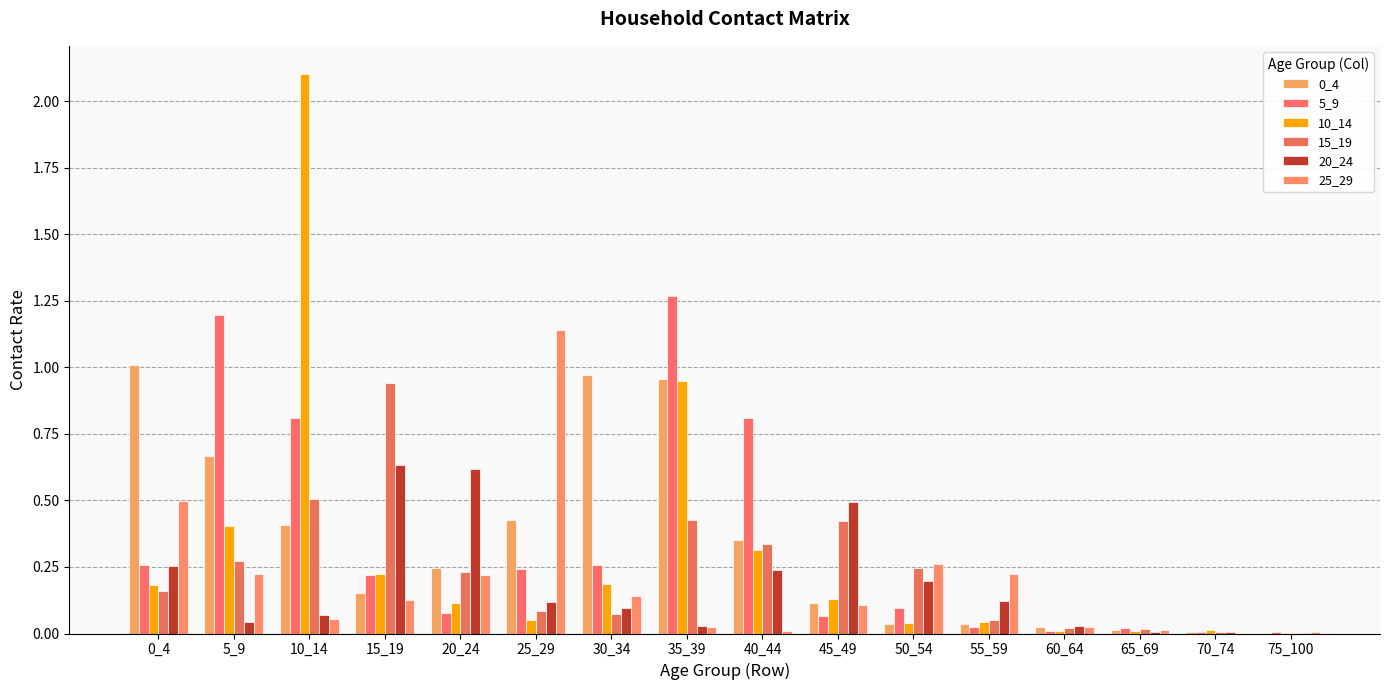

Are the bars grouped side by side (vs. stacked)?

Yes